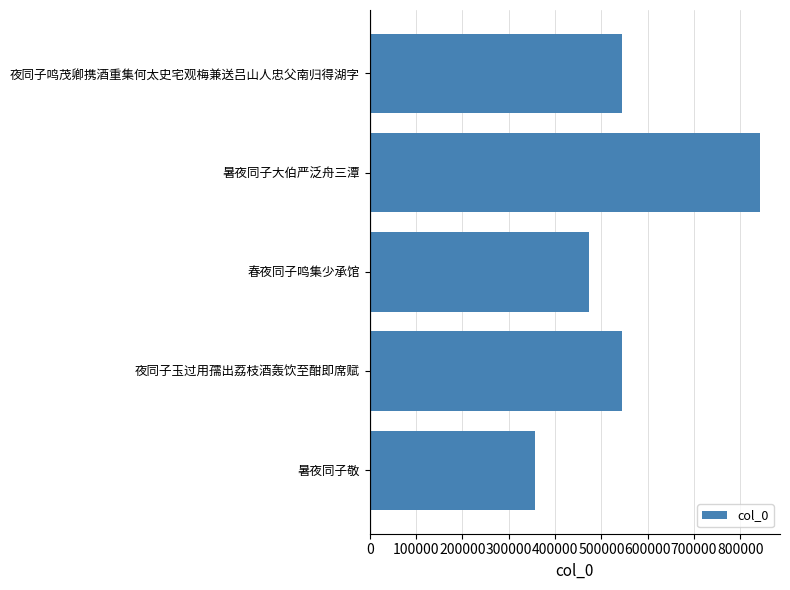

What is the maximum value shown in the chart?

843363